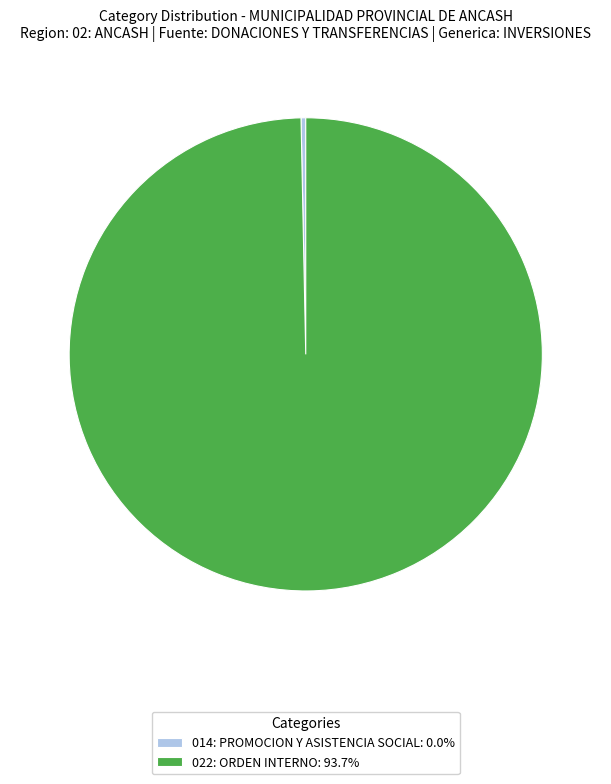

Do 022: ORDEN INTERNO: 93.7% and 014: PROMOCION Y ASISTENCIA SOCIAL: 0.0% together represent more than half of the pie?

Yes